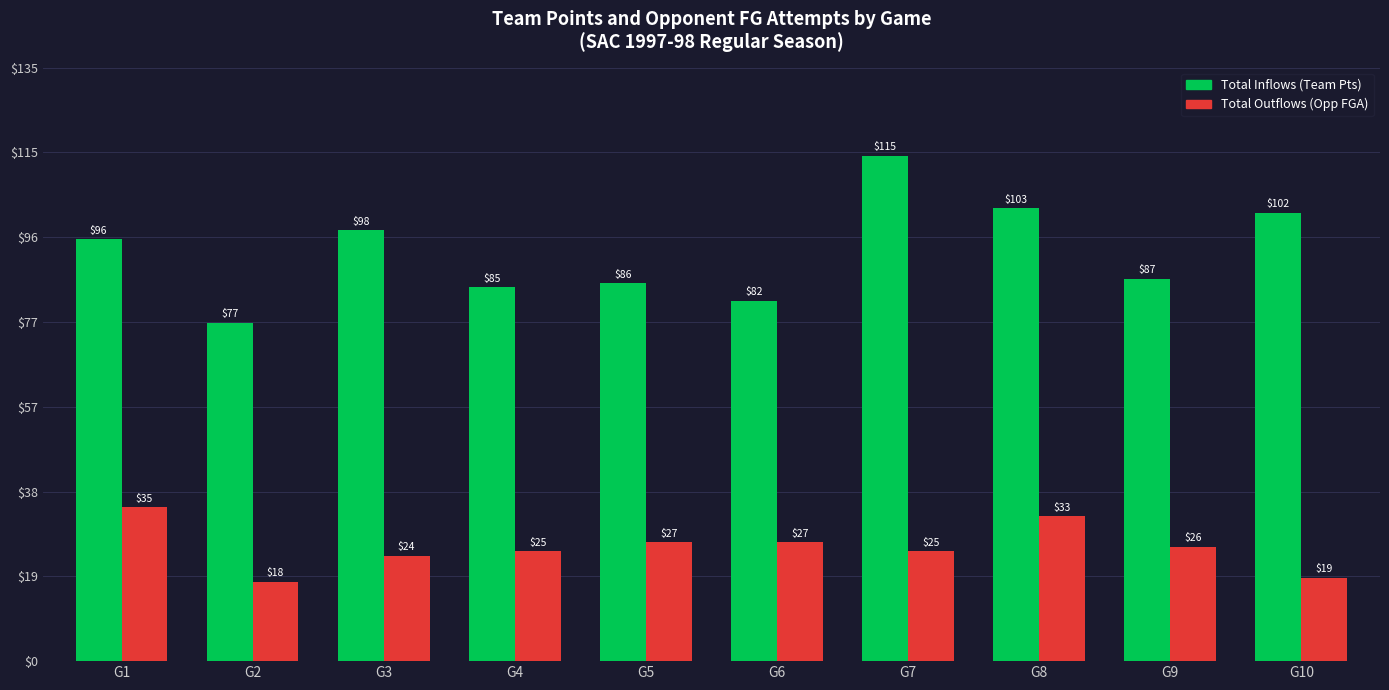

What is the spread (max minus min) of values at G1?

61